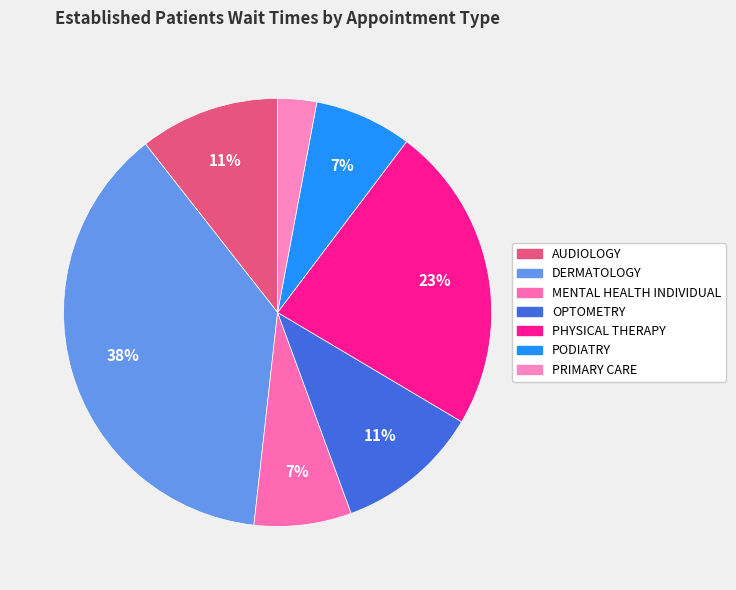

How many segments does this pie chart have?

7